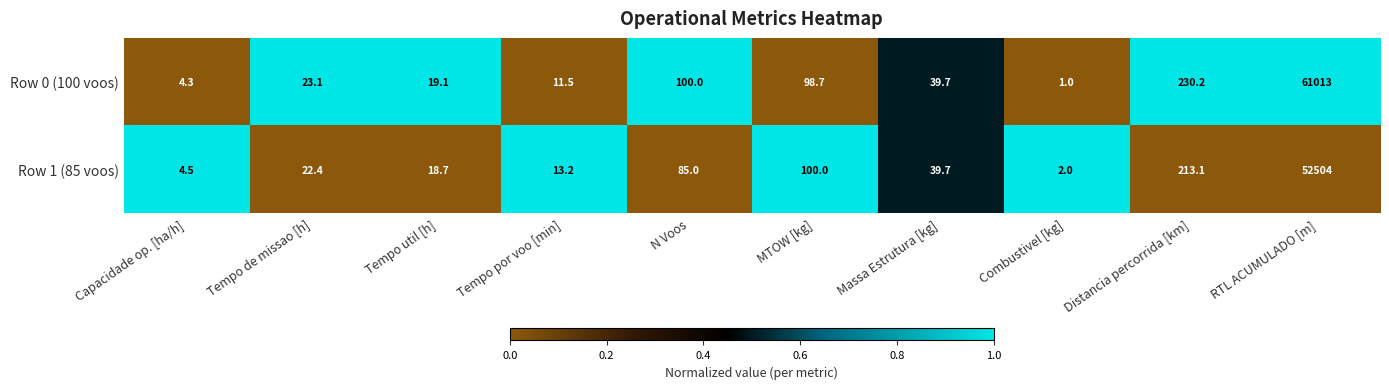

Which label corresponds to the largest value in the chart?

RTL ACUMULADO [m]